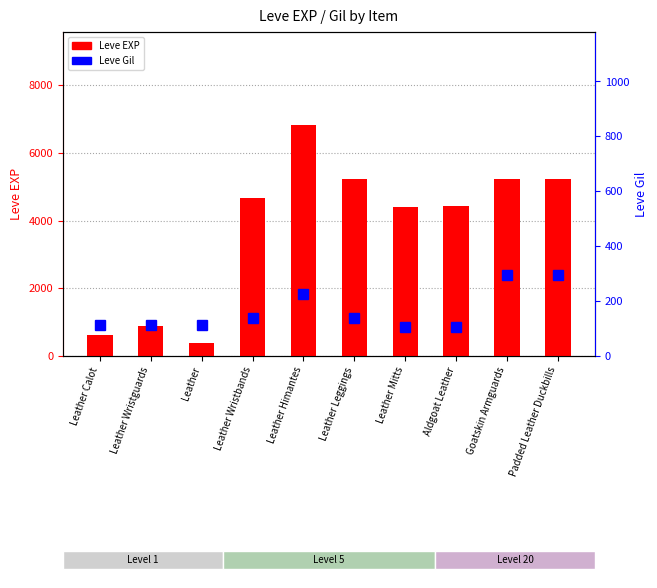

Reading left to right, list all the values displayed in this chart.

Leve EXP: Leather Calot=630	Leather Wristguards=900	Leather=370	Leather Wristbands=4660	Leather Himantes=6840	Leather Leggings=5220	Leather Mitts=4410	Aldgoat Leather=4440	Goatskin Armguards=5220	Padded Leather Duckbills=5220
Leve Gil: Leather Calot=112	Leather Wristguards=112	Leather=112	Leather Wristbands=140	Leather Himantes=224	Leather Leggings=140	Leather Mitts=107	Aldgoat Leather=107	Goatskin Armguards=295	Padded Leather Duckbills=295